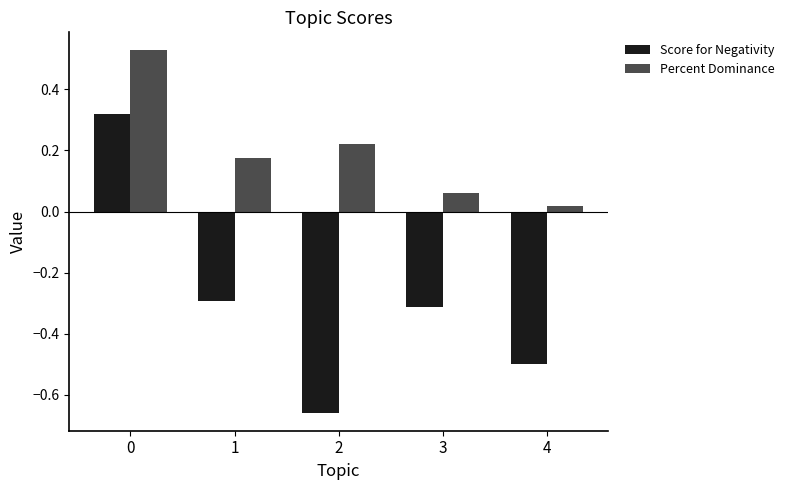

What is the sum of the Score for Negativity values at 4 and 3?

-0.8